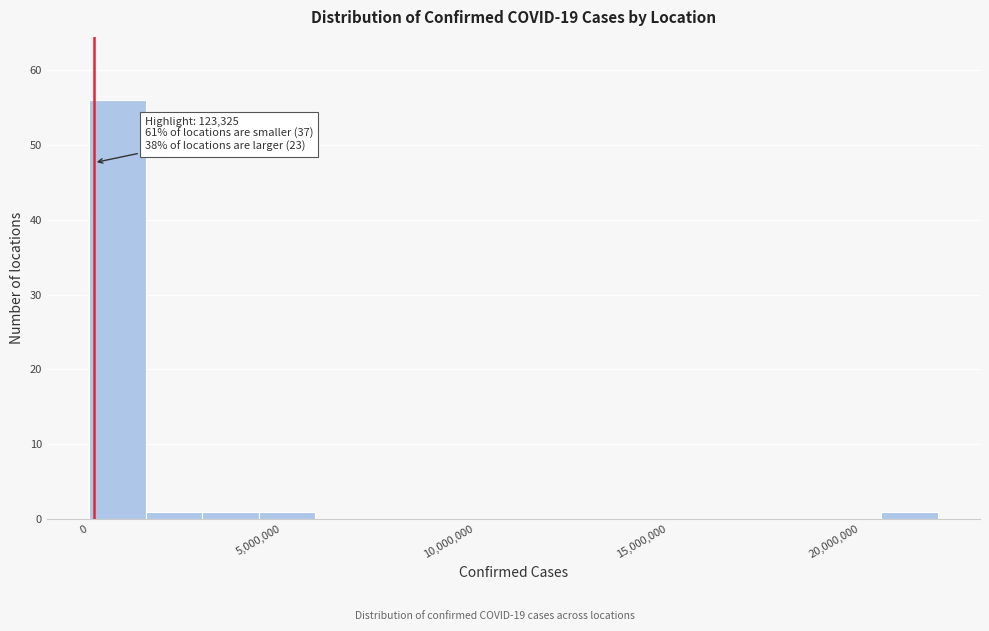

Read against the x-axis, roughly where is the centre of the tallest bar?

500000